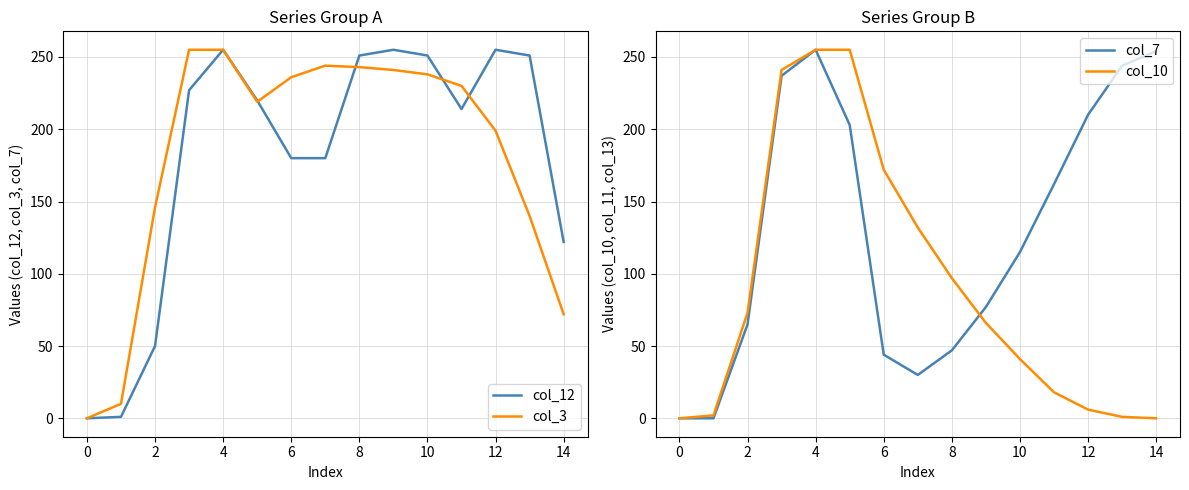

True or false: col_10 has a value of 41 at 10.

True